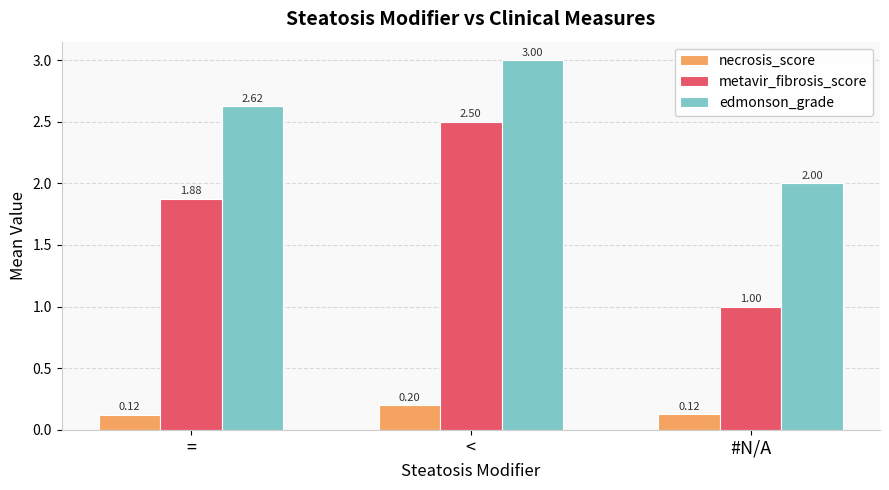

Are the bars grouped side by side (vs. stacked)?

Yes